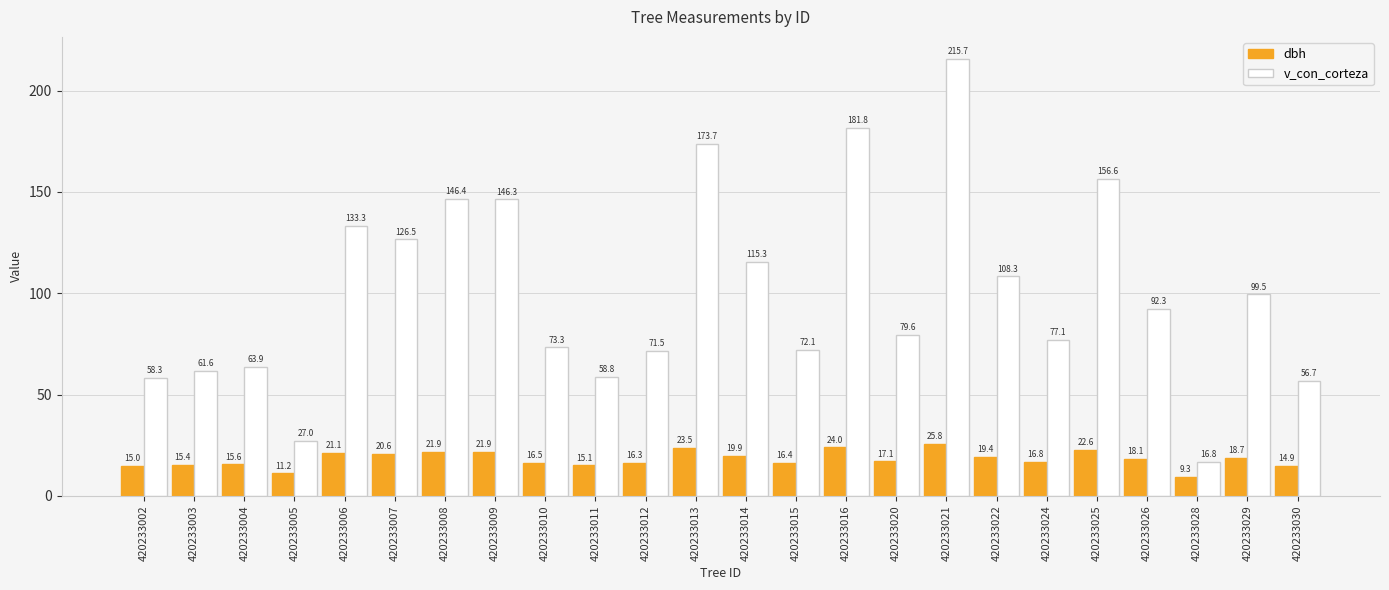

Between 420233009 and 420233024, which series saw the biggest shift?

v_con_corteza